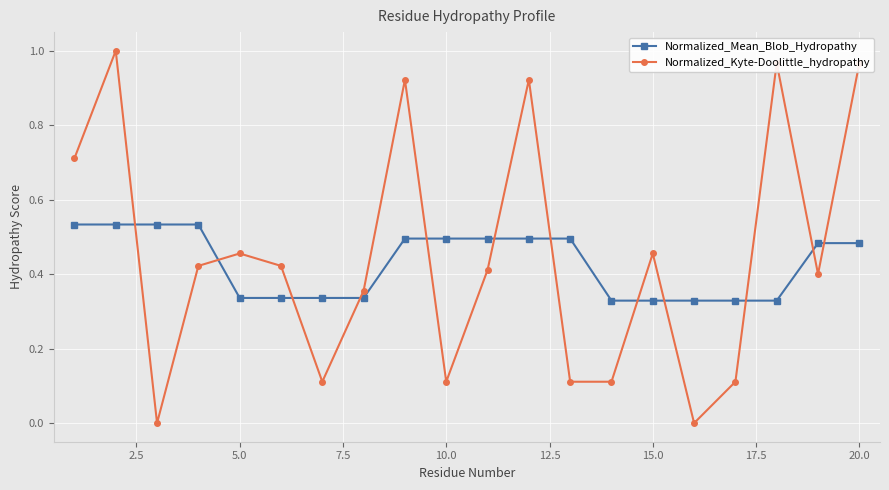

How many categories are shown in the chart?

20